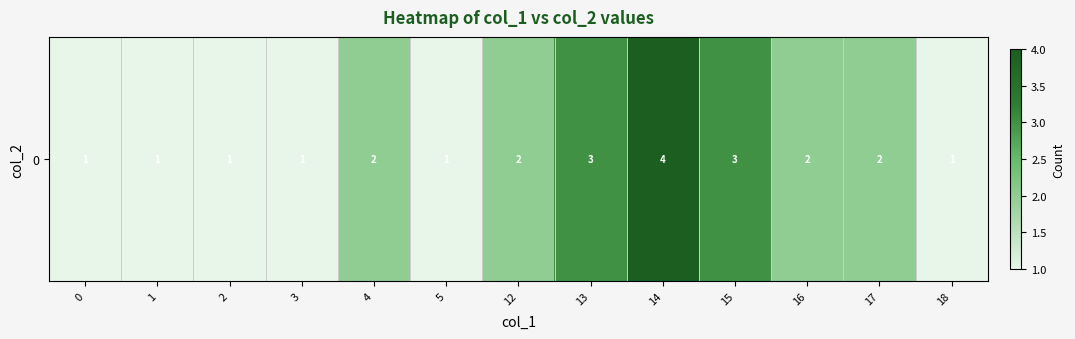

What is the maximum value shown in the chart?

4